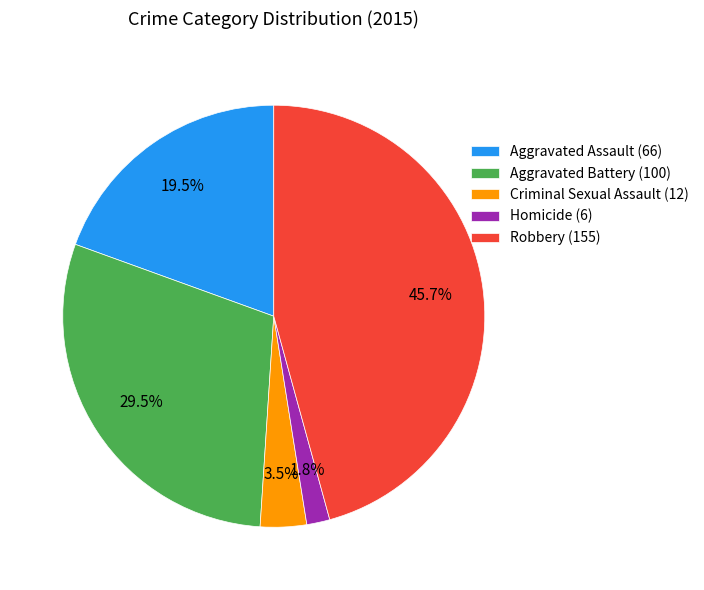

To the nearest percent, what is the difference between the largest and smallest slice percentages?

44%